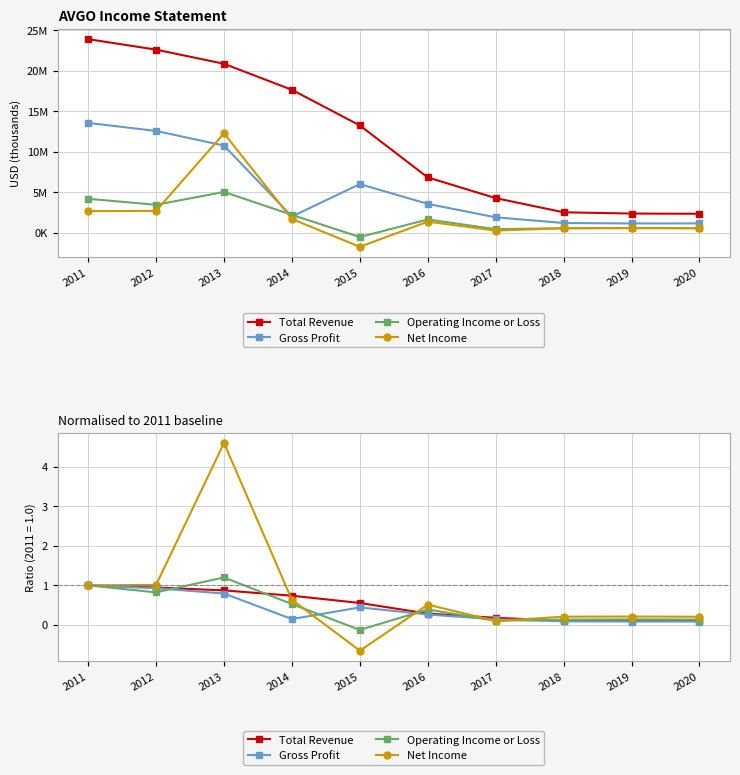

What is the difference between the second highest and second lowest values in the Net Income series?

0.9